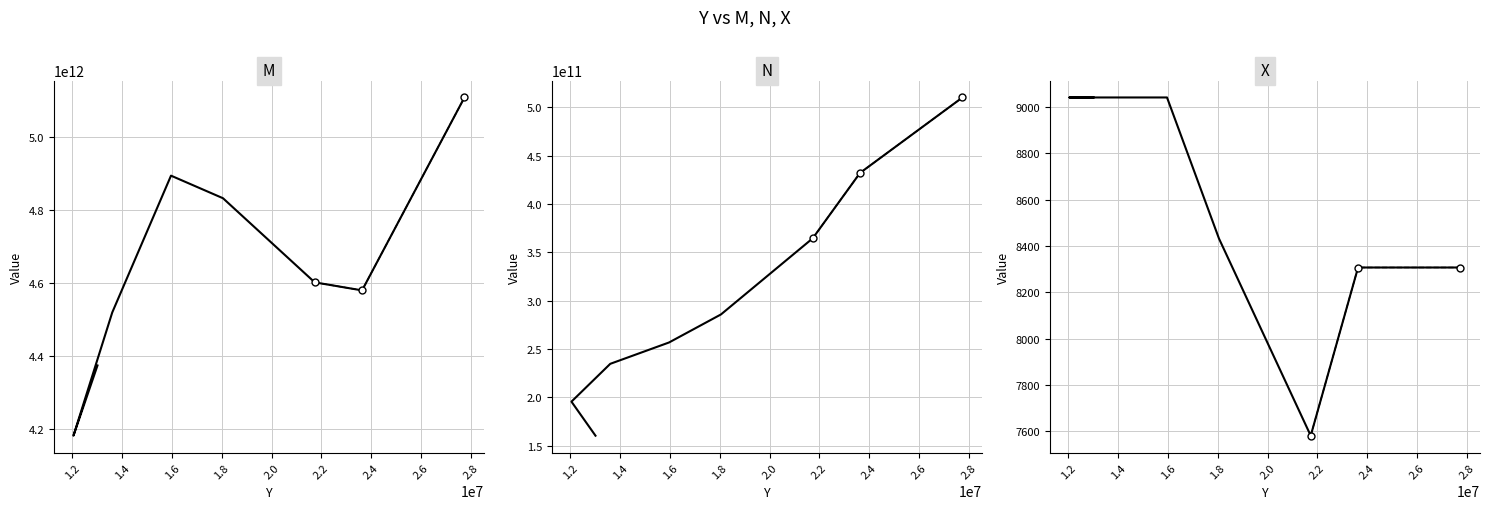

Is it true that M equals 4182846045873.6 at 12045115?

True